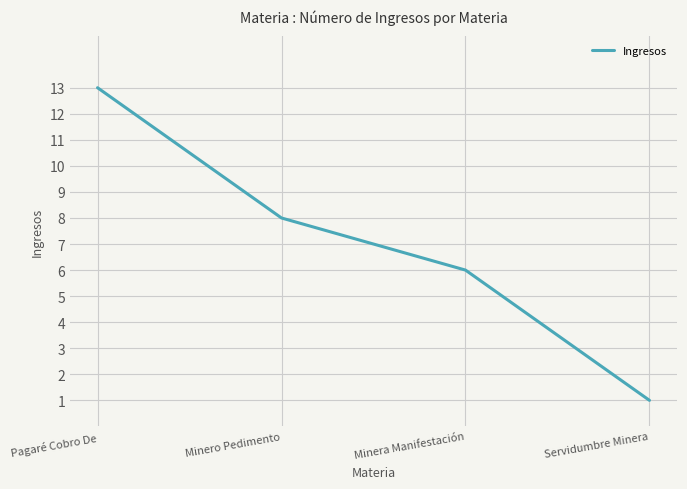

What is the difference between the maximum and minimum values?

12